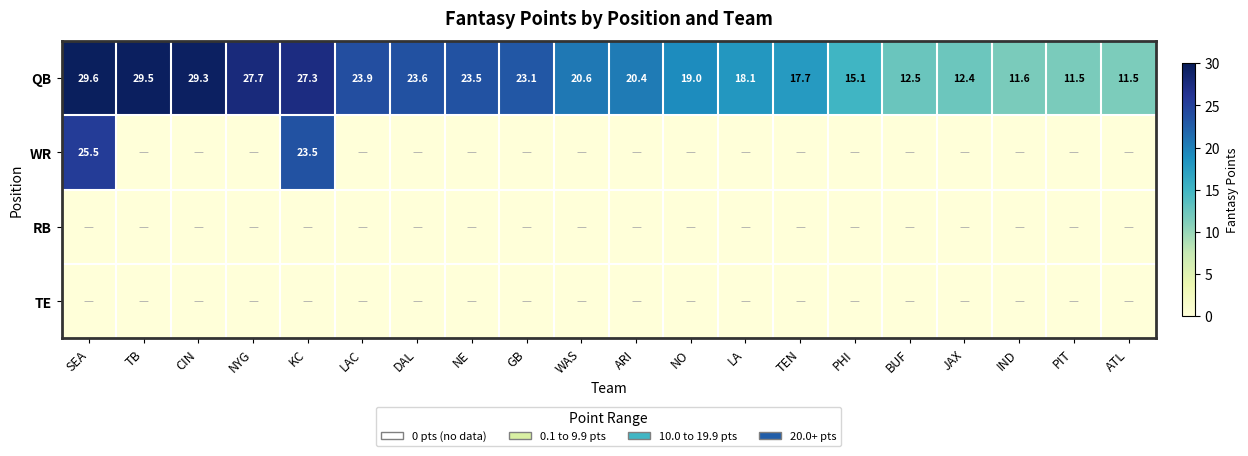

The value of QB at NYG is 7.1. True or false?

False